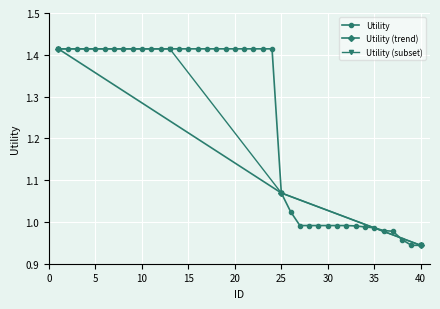

Reading left to right, extract all data points from this chart.

1=1.4	2=1.4	3=1.4	4=1.4	5=1.4	6=1.4	7=1.4	8=1.4	9=1.4	10=1.4	11=1.4	12=1.4	13=1.4	14=1.4	15=1.4	16=1.4	17=1.4	18=1.4	19=1.4	20=1.4	21=1.4	22=1.4	23=1.4	24=1.4	25=1.1	26=1.0	27=1.0	28=1.0	29=1.0	30=1.0	31=1.0	32=1.0	33=1.0	34=1.0	35=1.0	36=1.0	37=1.0	38=1.0	39=0.9	40=0.9